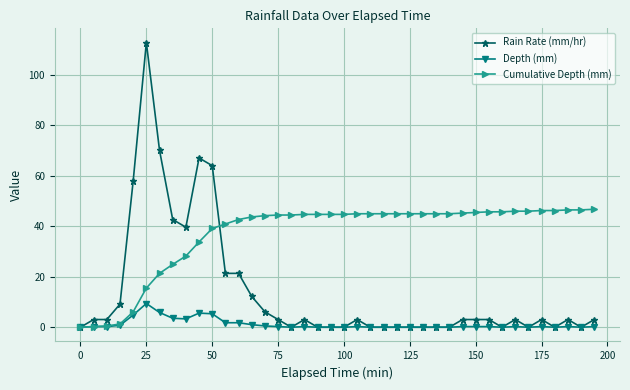

Count the number of data series in this chart.

3